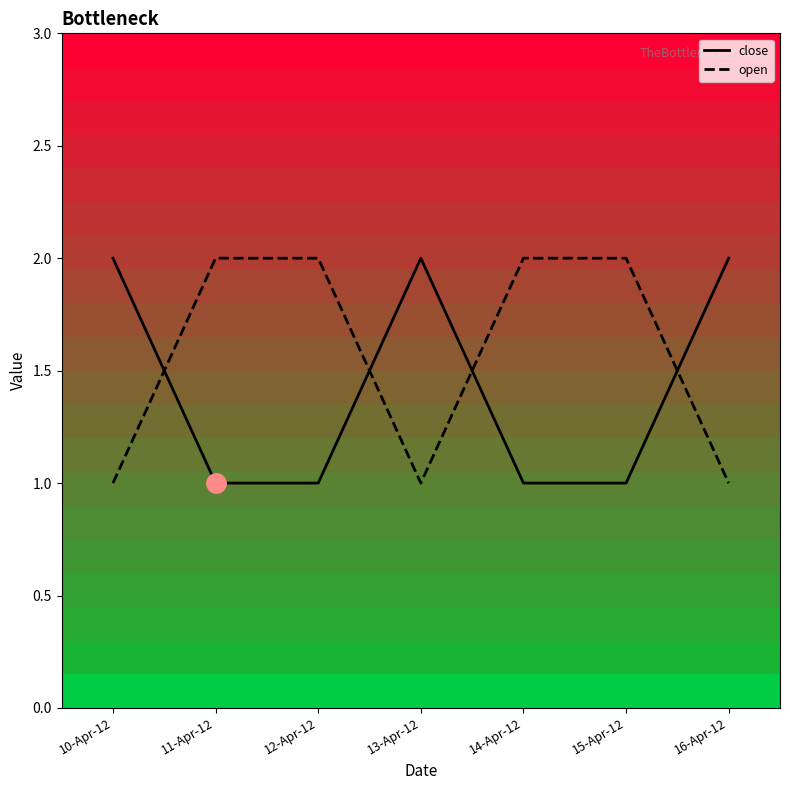

Rank the series at 12-Apr-12 from highest to lowest value.

open, close